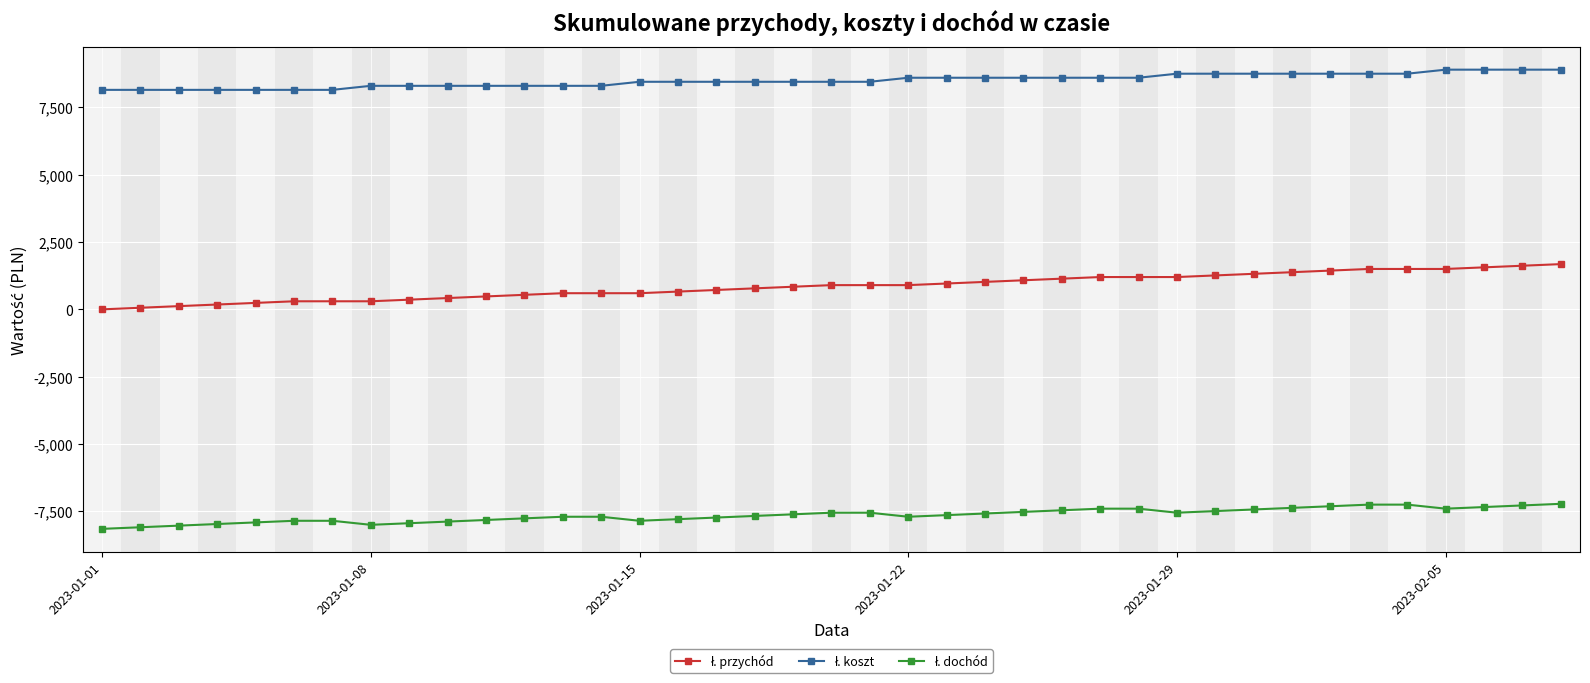

What is the minimum value shown in the chart?

-8150